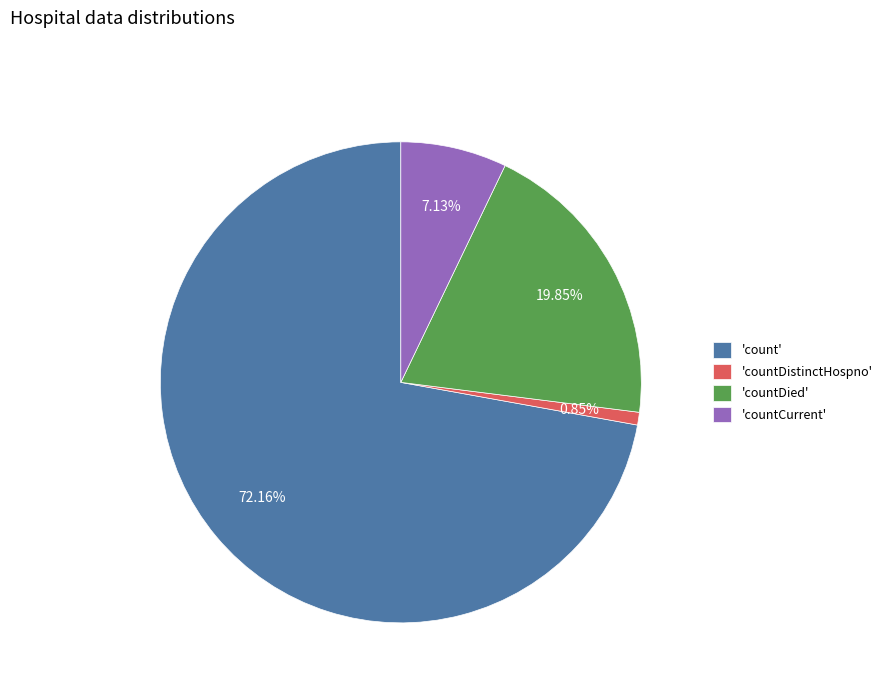

What is the smallest slice in the pie chart?

'countDistinctHospno'